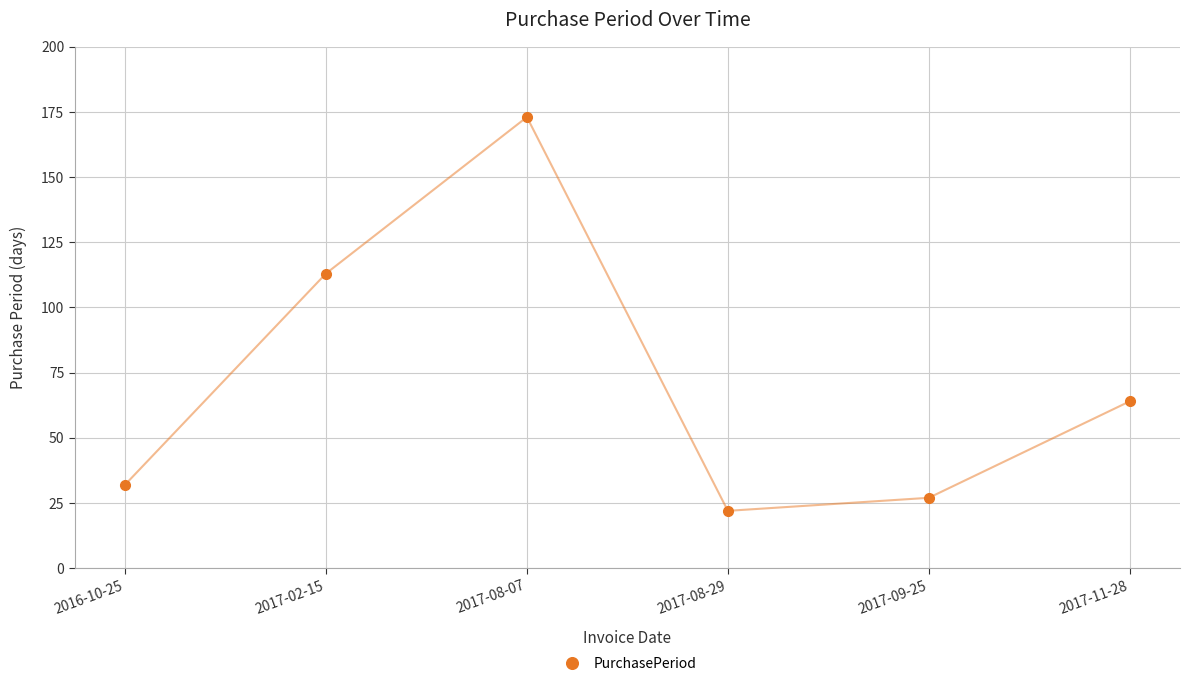

Is this an area chart (filled region under the line)?

No